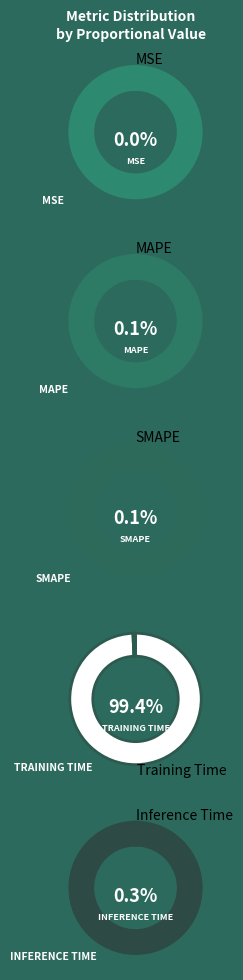

What percentage is NOT represented by SMAPE?

99.9%